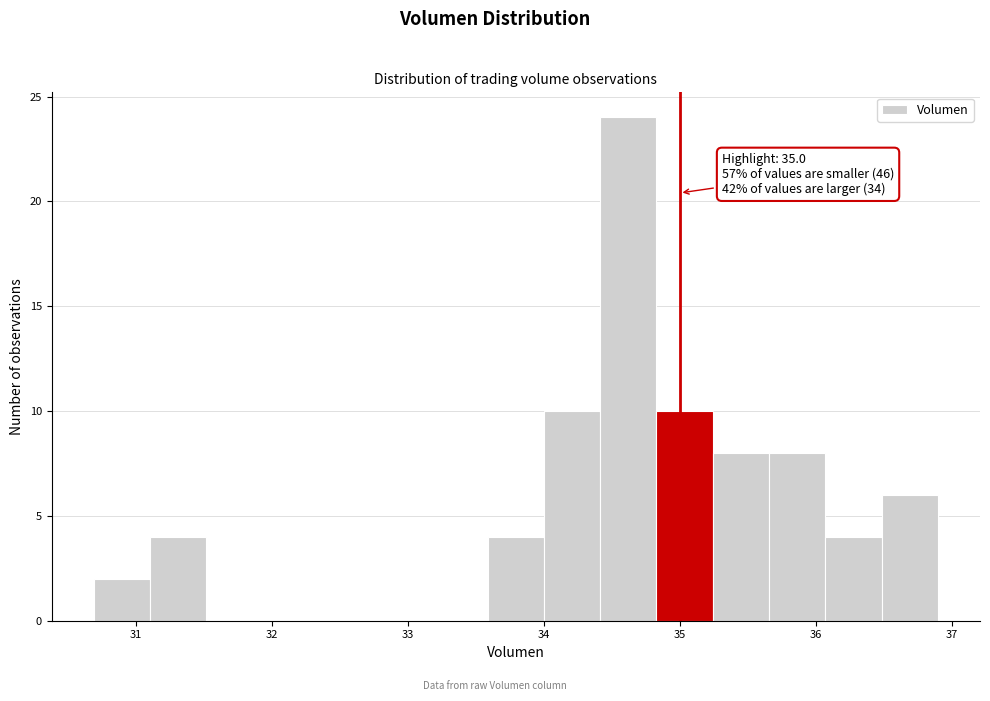

Which range on the x-axis has the tallest bar?

34.4 to 34.8